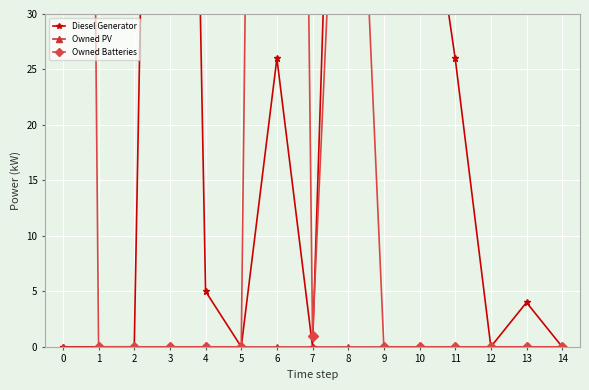

At how many categories does at least one series exceed 150?

3